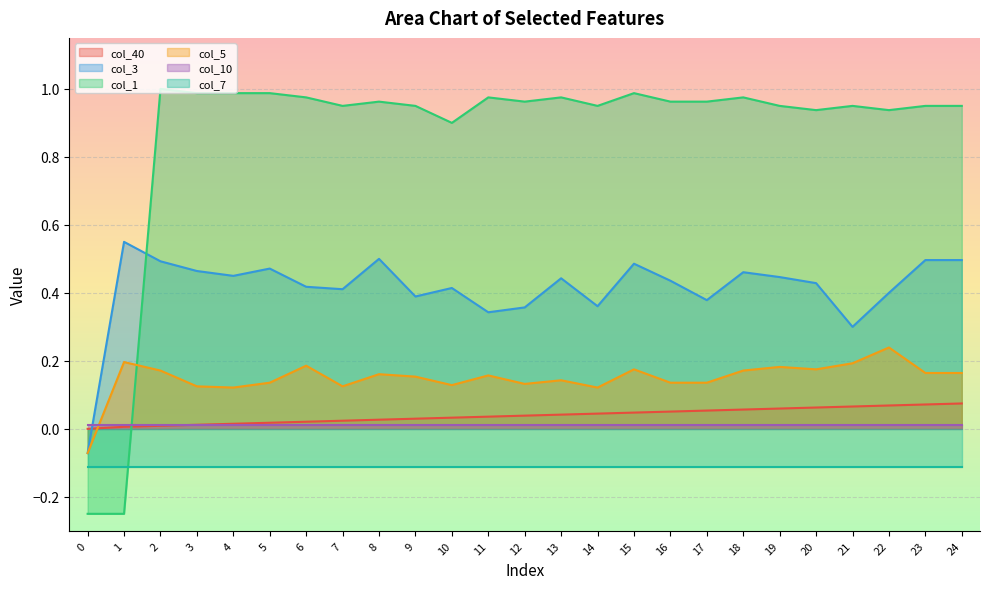

How many intersections are there between col_1 and col_5?

1